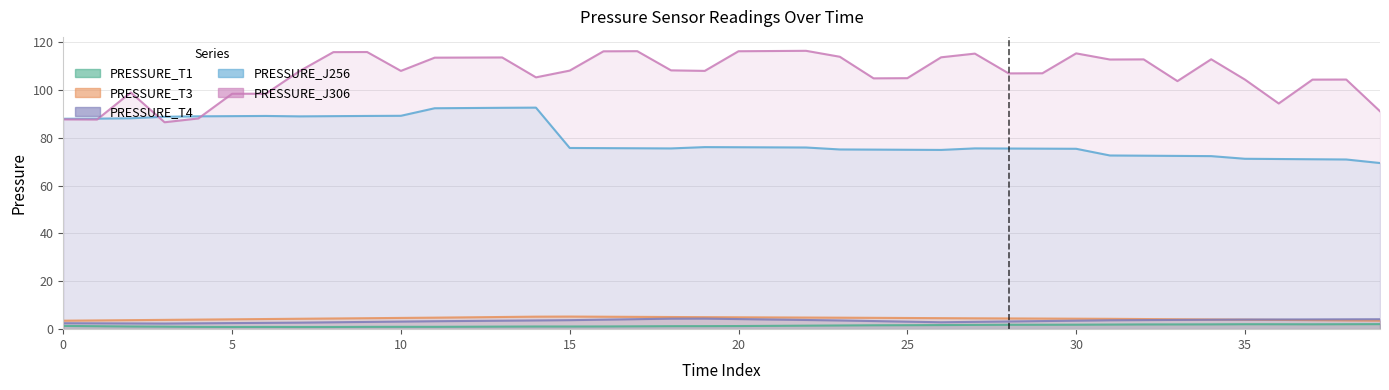

Reading left to right, transcribe all the data shown in this chart.

PRESSURE_T1: 0=1.4	1=1.2	2=1.1	3=1.1	4=1.0	5=0.9	6=0.9	7=0.9	8=0.9	9=1.0	10=1.0	11=1.0	12=1.0	13=1.1	14=1.1	15=1.1	16=1.1	17=1.2	18=1.3	19=1.3	20=1.3	21=1.4	22=1.5	23=1.5	24=1.6	25=1.7	26=1.7	27=1.8	28=1.8	29=1.8	30=1.9	31=1.9	32=2.0	33=2.0	34=2.0	35=2.1	36=2.1	37=2.0	38=2.1	39=2.1
PRESSURE_T3: 0=3.5	1=3.7	2=3.8	3=3.9	4=4.0	5=4.1	6=4.2	7=4.4	8=4.5	9=4.6	10=4.7	11=4.8	12=5.0	13=5.1	14=5.2	15=5.3	16=5.2	17=5.1	18=5.1	19=5.0	20=5.0	21=4.9	22=4.9	23=4.8	24=4.7	25=4.7	26=4.6	27=4.5	28=4.5	29=4.4	30=4.4	31=4.3	32=4.2	33=4.1	34=4.1	35=4.0	36=3.9	37=3.8	38=3.7	39=3.6
PRESSURE_T4: 0=2.5	1=2.4	2=2.4	3=2.4	4=2.4	5=2.5	6=2.6	7=2.7	8=2.9	9=3.0	10=3.2	11=3.3	12=3.4	13=3.5	14=3.7	15=3.8	16=4.0	17=4.2	18=4.4	19=4.4	20=4.2	21=4.0	22=3.8	23=3.6	24=3.4	25=3.1	26=2.9	27=3.1	28=3.2	29=3.4	30=3.5	31=3.7	32=3.8	33=3.9	34=3.9	35=4.0	36=4.1	37=4.1	38=4.1	39=4.2
PRESSURE_J256: 0=87.9	1=88.0	2=88.1	3=88.8	4=88.9	5=89.0	6=89.1	7=88.9	8=89.0	9=89.1	10=89.2	11=92.3	12=92.4	13=92.5	14=92.6	15=75.7	16=75.7	17=75.6	18=75.5	19=76.1	20=76.0	21=76.0	22=75.9	23=75.1	24=75.0	25=75.0	26=74.9	27=75.5	28=75.5	29=75.4	30=75.4	31=72.6	32=72.5	33=72.4	34=72.3	35=71.2	36=71.1	37=71.0	38=70.9	39=69.4
PRESSURE_J306: 0=87.7	1=87.6	2=98.9	3=86.5	4=88.0	5=98.4	6=98.4	7=107.9	8=115.8	9=115.8	10=107.9	11=113.5	12=113.5	13=113.5	14=105.2	15=108.0	16=116.1	17=116.2	18=108.2	19=107.9	20=116.1	21=116.2	22=116.3	23=113.8	24=104.8	25=104.9	26=113.6	27=115.1	28=106.9	29=106.9	30=115.3	31=112.7	32=112.7	33=103.7	34=112.8	35=104.3	36=94.3	37=104.3	38=104.3	39=91.1